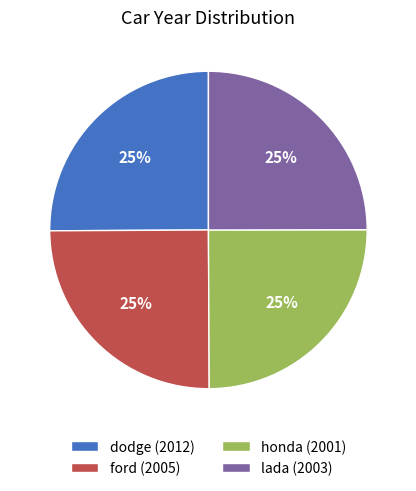

What percentage is the dodge (2012) slice, to the nearest percent?

25%